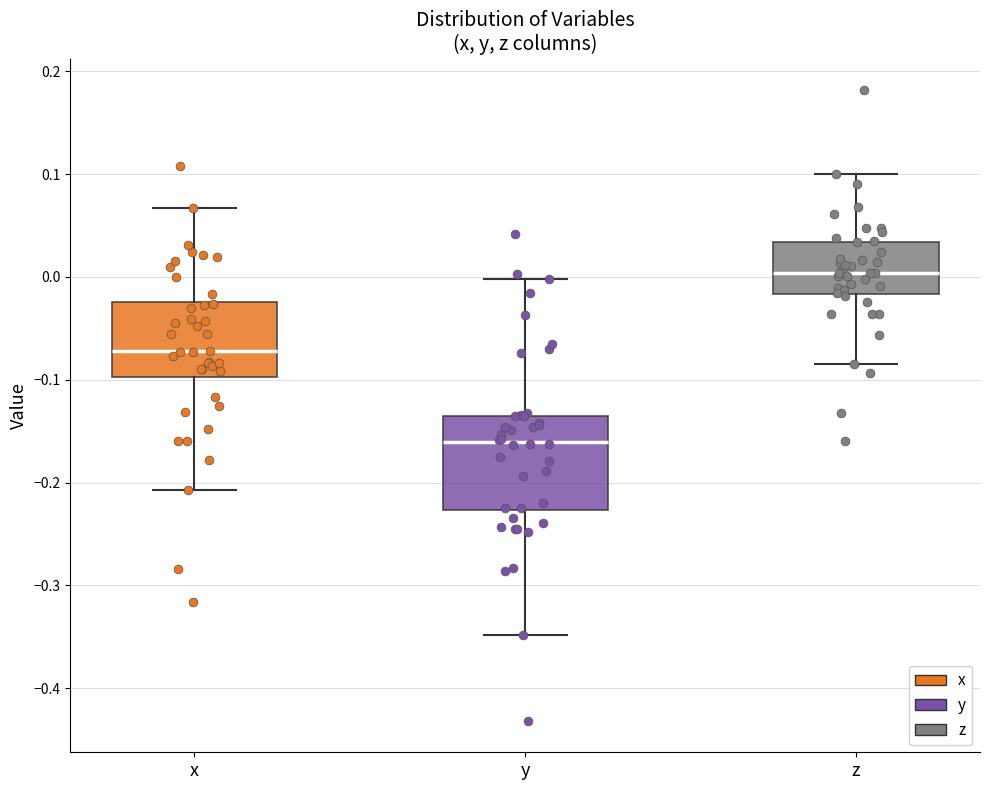

Comparing the boxes themselves (not the whiskers), which one is the tallest?

y